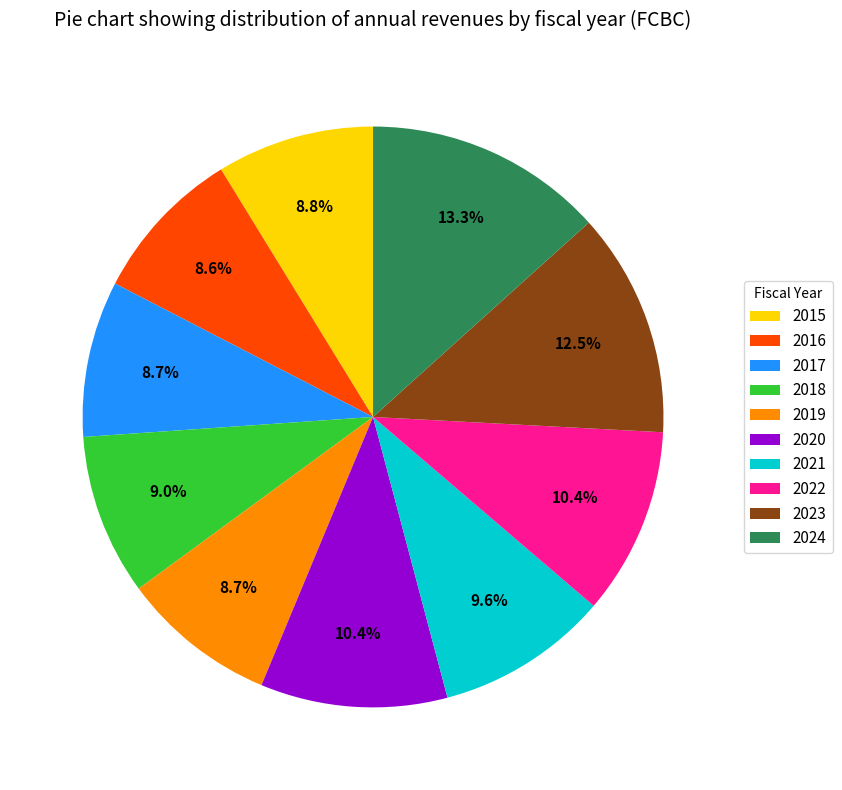

True or false: 2020 accounts for 10% of the total.

True